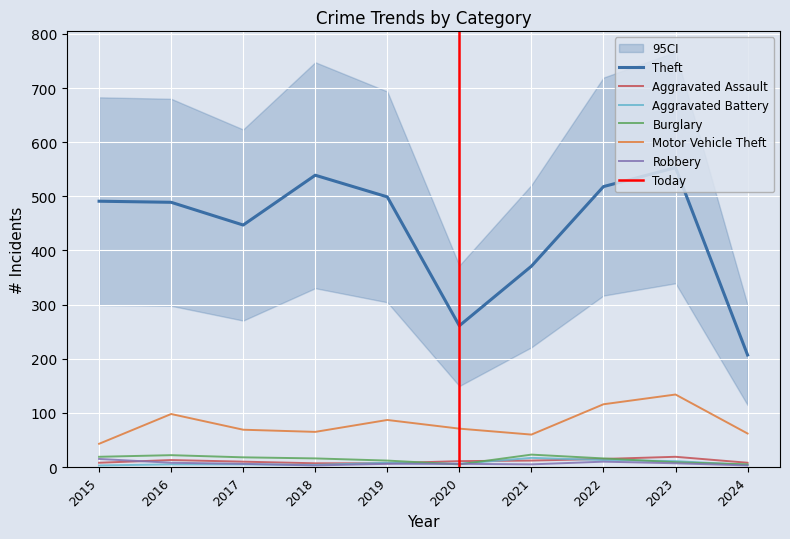

Does the chart display data point markers on the line(s)?

No